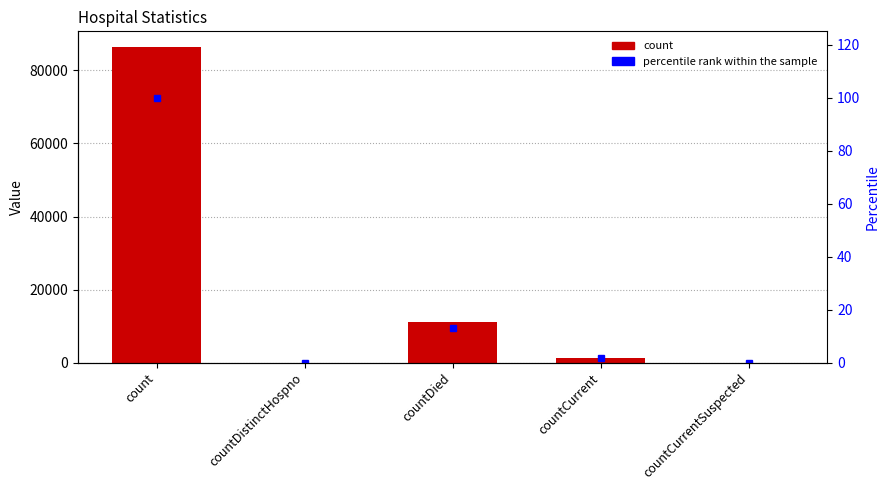

At which category is the sum across all series the highest?

count